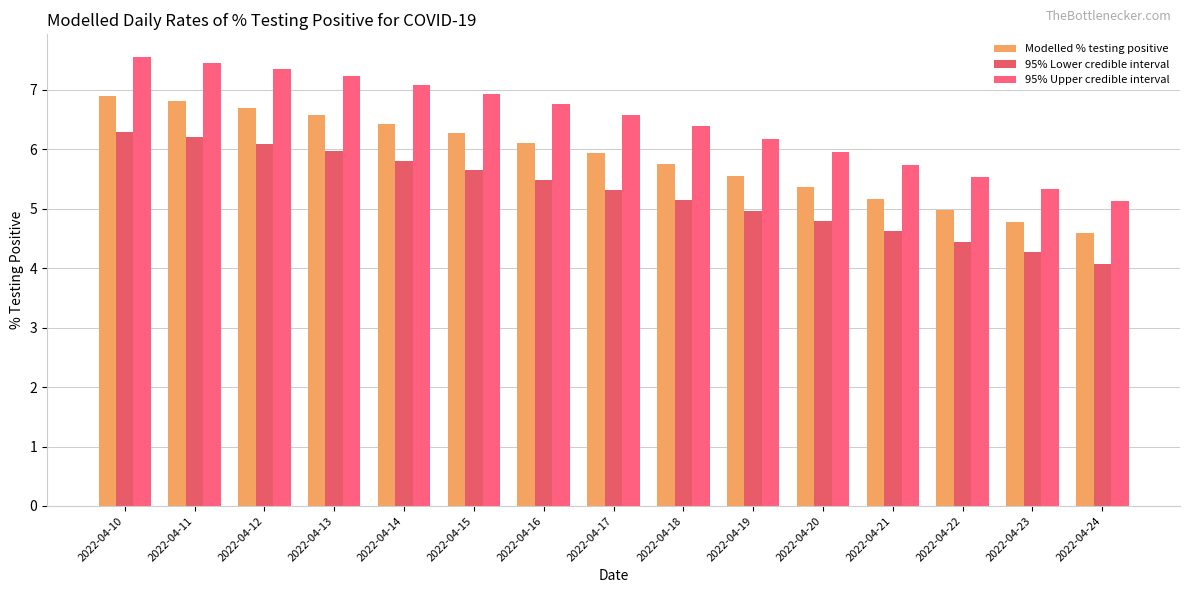

What is the maximum value shown in the chart?

7.6